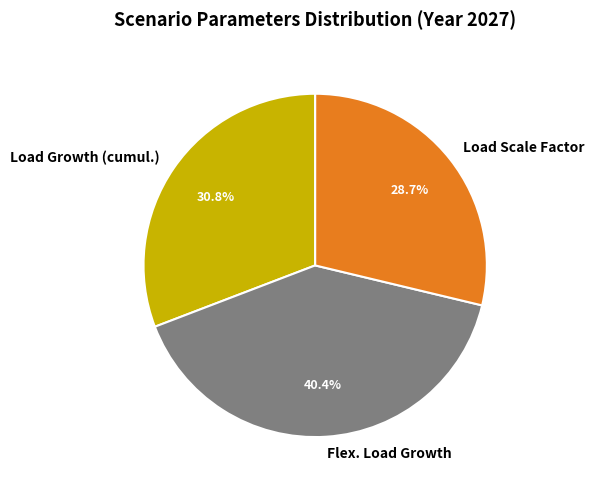

What percentage is the Load Growth (cumul.) slice, to the nearest percent?

31%